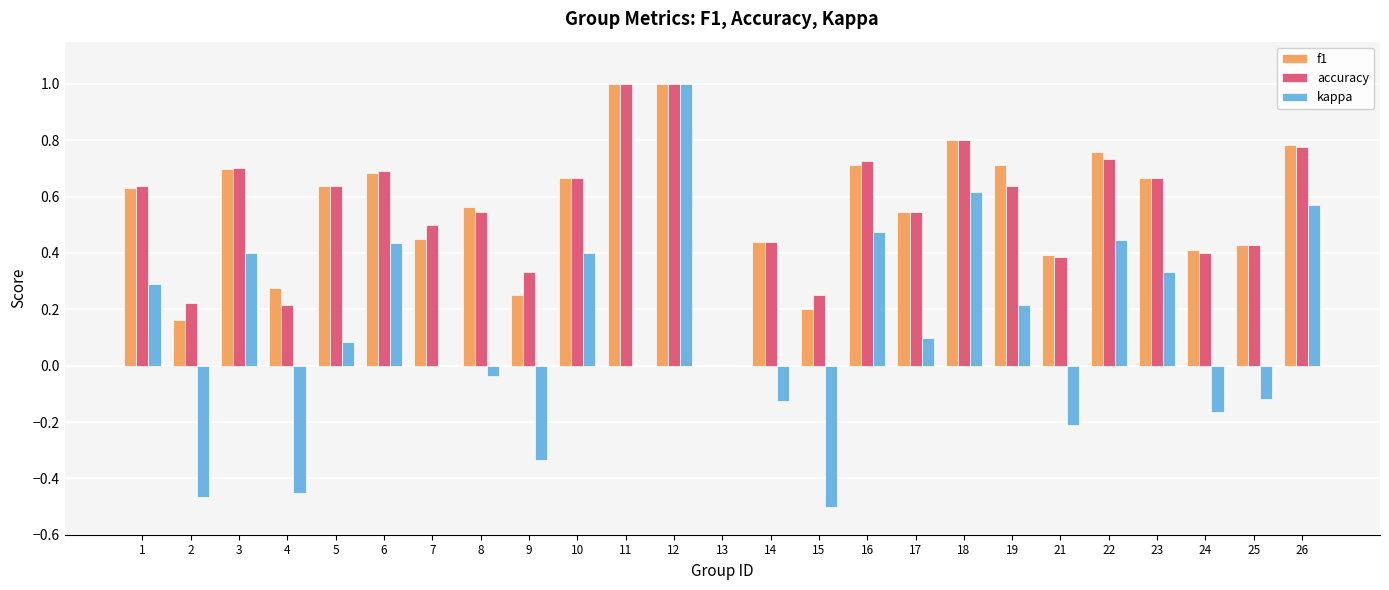

The kappa series shows 0.1 at 19. True or false?

False